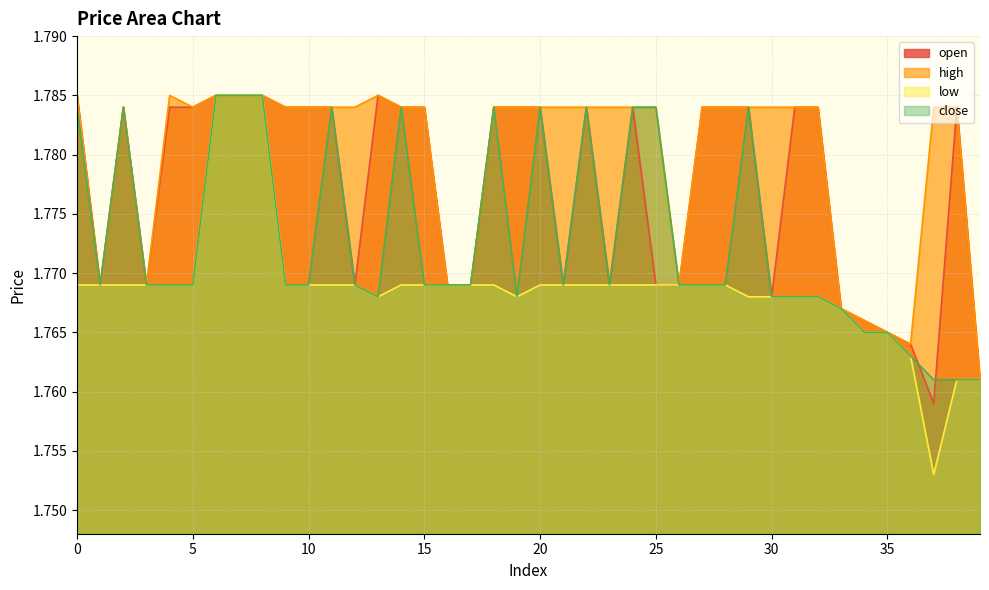

Which series has the largest total across all categories?

high